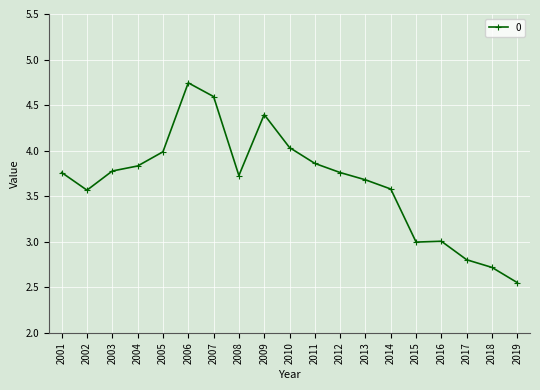

How many lines are shown in the chart?

1